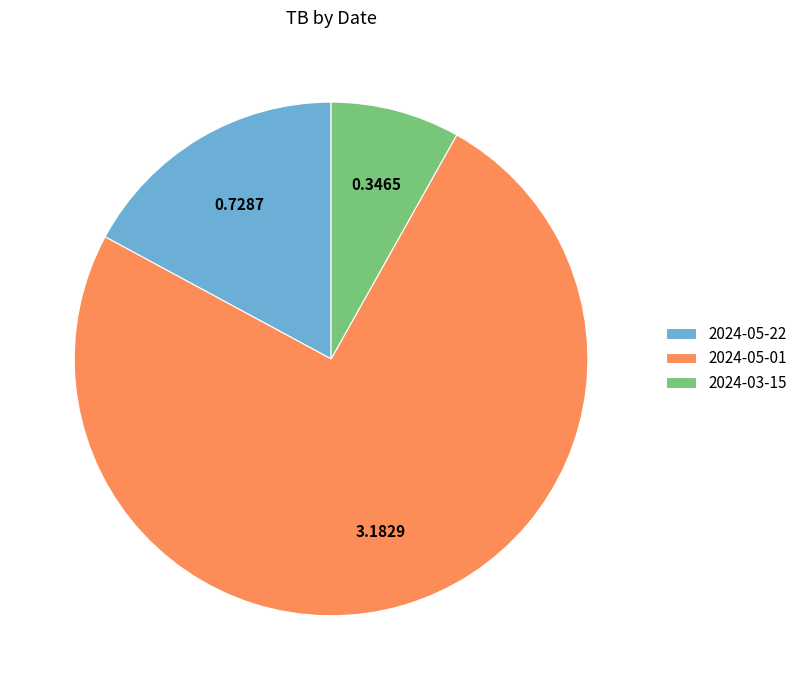

Is 2024-05-01 the majority of the pie?

Yes